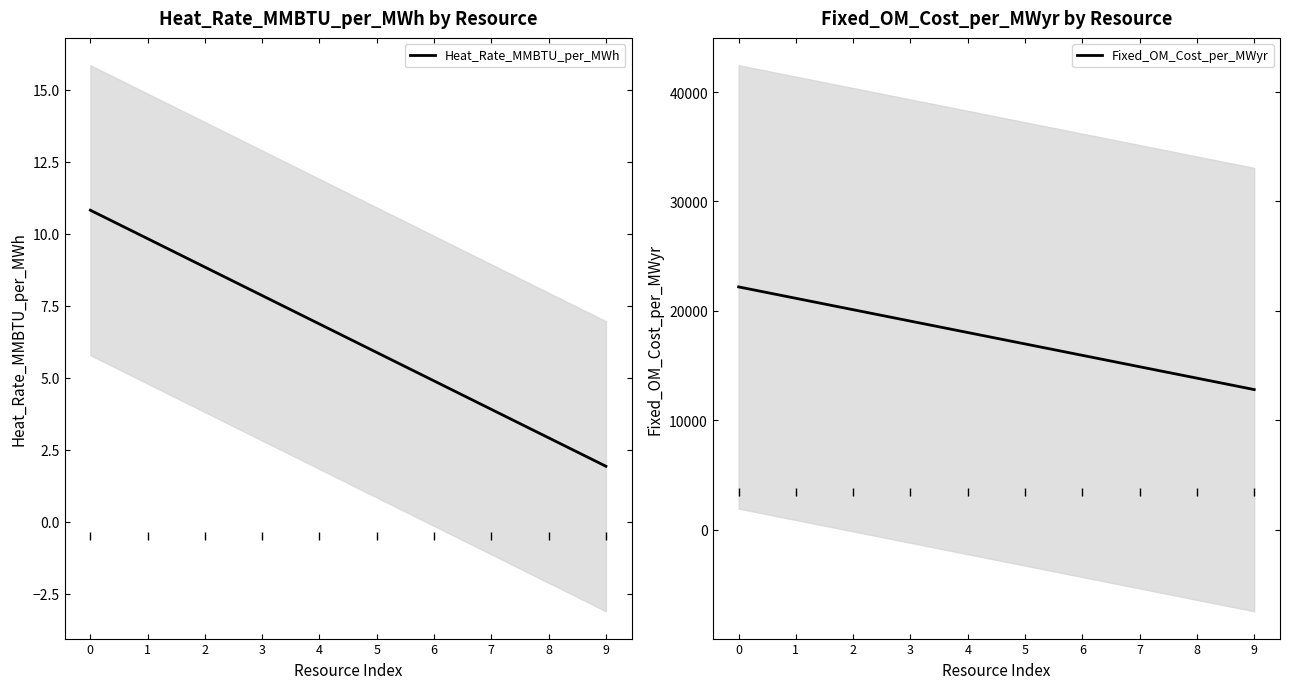

Which series has the largest Y range (max minus min)?

Fixed_OM_Cost_per_MWyr